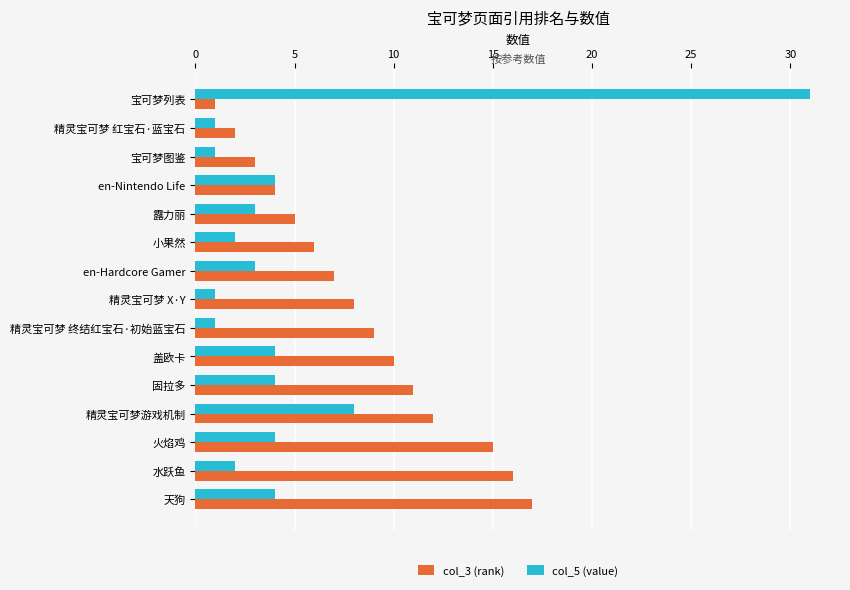

At which label is col_3 (rank) closest to 9?

精灵宝可梦 终结红宝石·初始蓝宝石